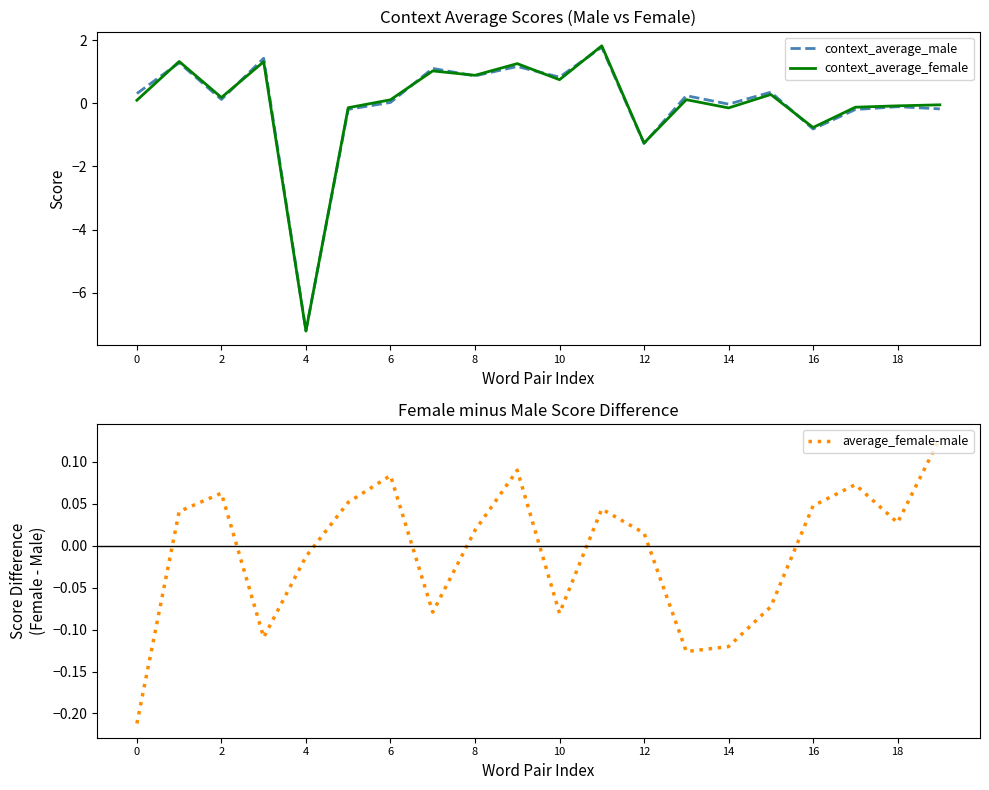

In average_female-male, how many points are lower than both neighbors (excluding endpoints)?

5